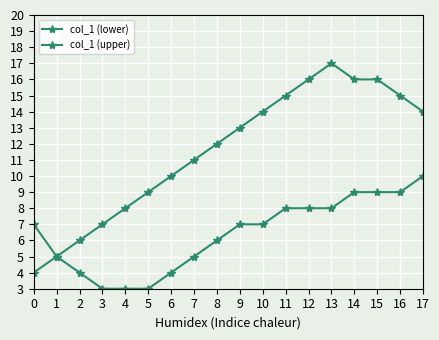

Which series has the largest total across all categories?

col_1 (upper)